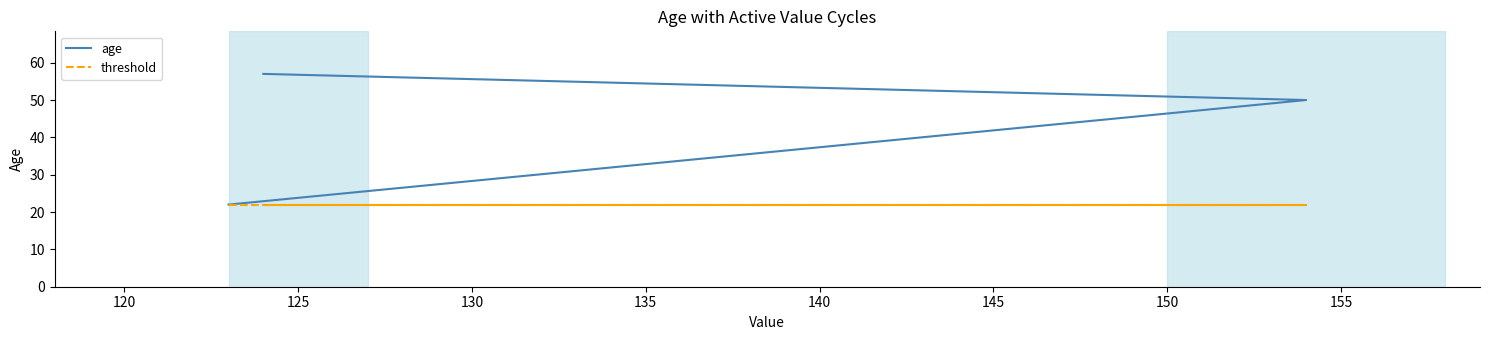

Is it true that age equals 81 at 120?

False